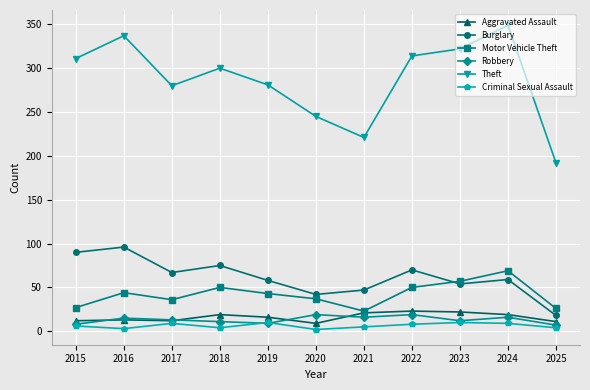

True or false: Criminal Sexual Assault and Motor Vehicle Theft intersect in this chart.

False